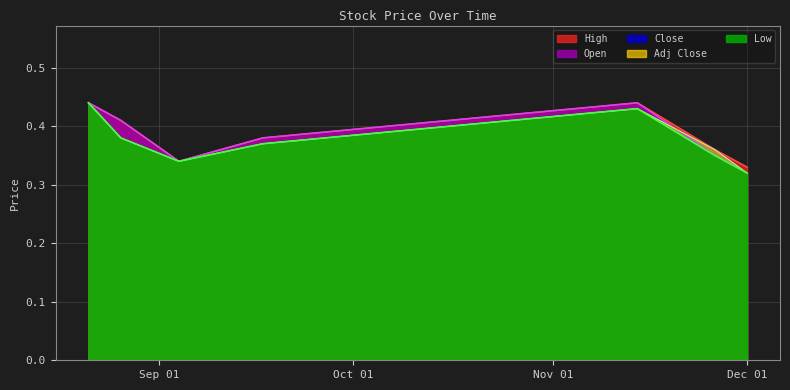

What are all the series names shown in the legend?

High, Open, Close, Adj Close, Low